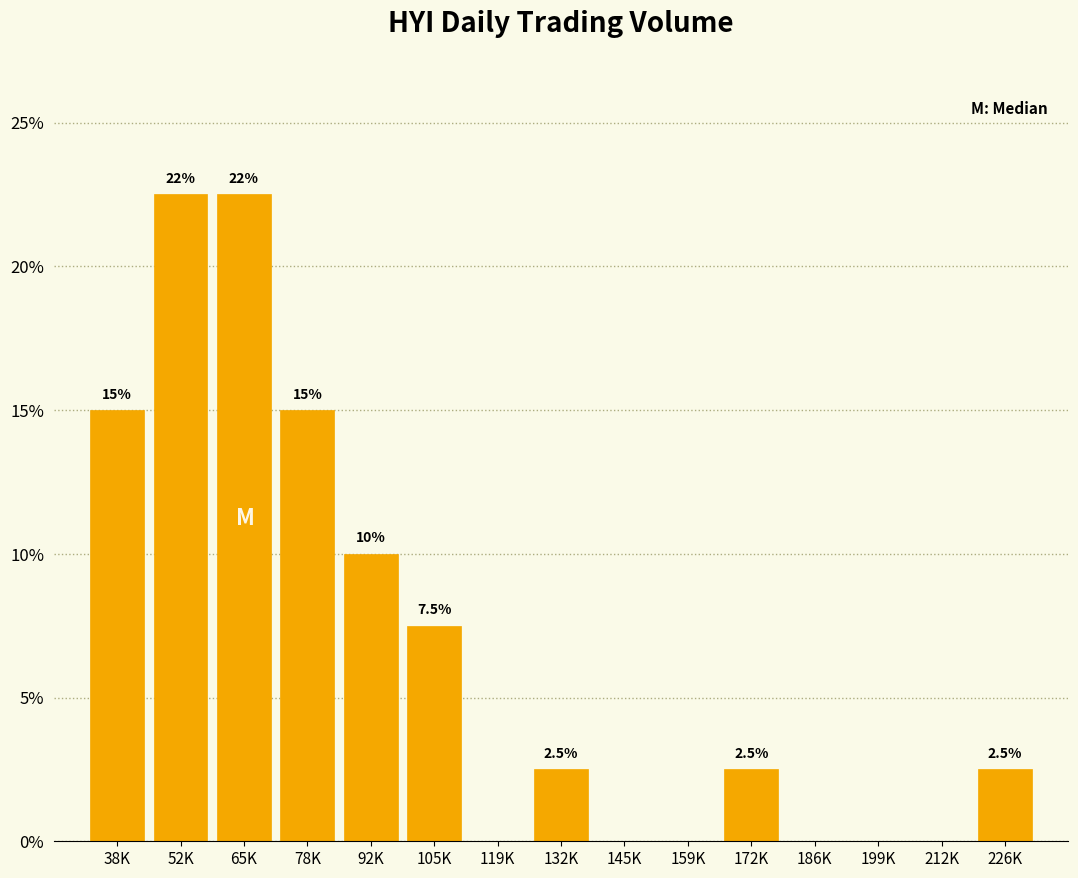

Reading left to right, what are all the values shown in this chart?

38K=15.0	52K=22.5	65K=22.5	78K=15.0	92K=10.0	105K=7.5	119K=0.0	132K=2.5	145K=0.0	159K=0.0	172K=2.5	186K=0.0	199K=0.0	212K=0.0	226K=2.5